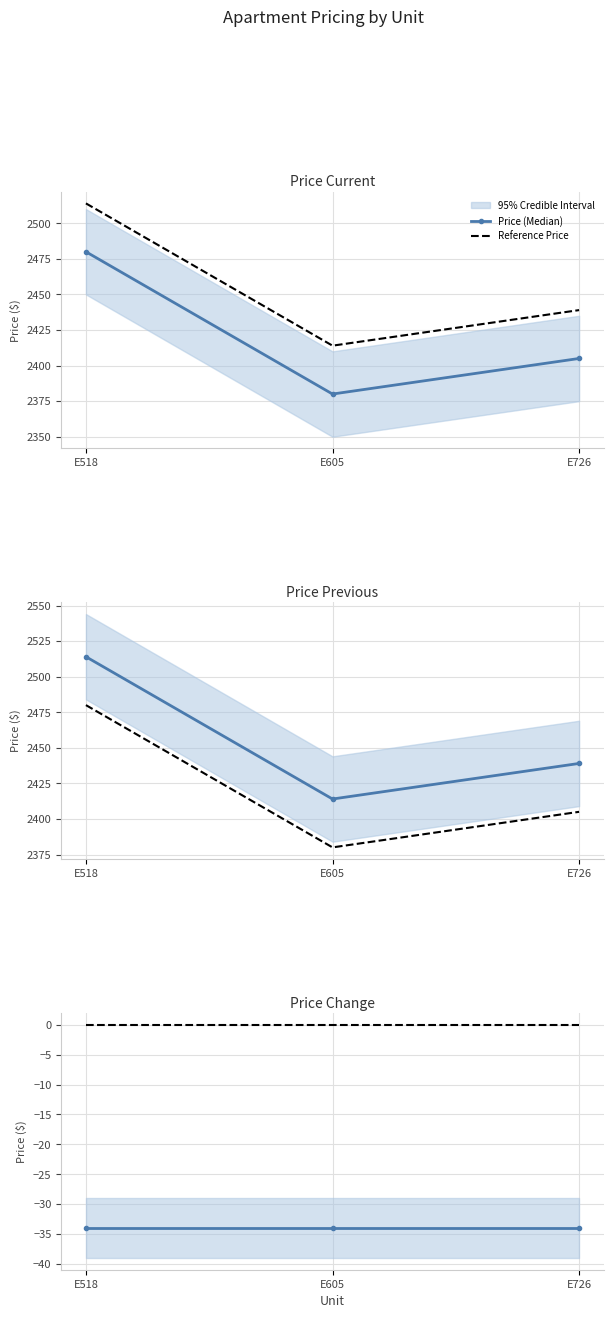

What is the value of the Price (Median) point at the 2nd from the left?

-34